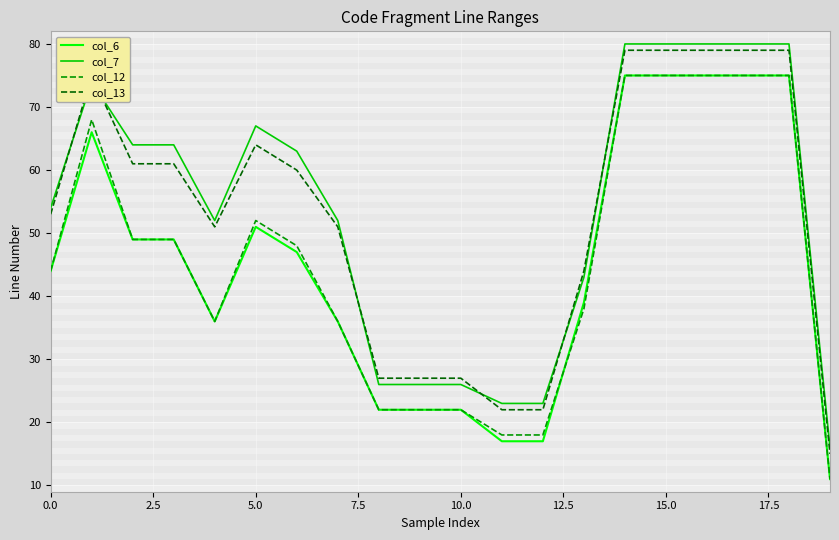

True or false: col_7 and col_6 intersect in this chart.

False